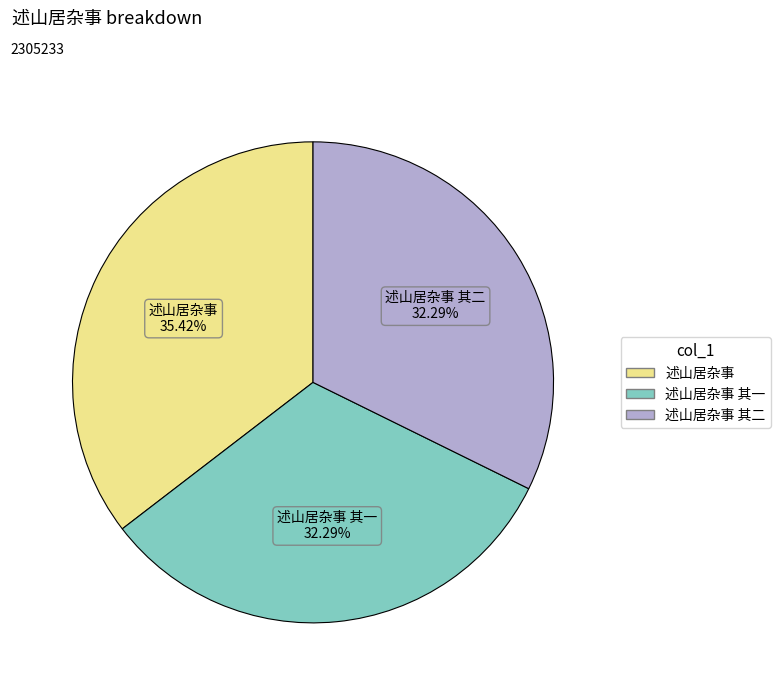

Is there a majority slice in this chart?

No